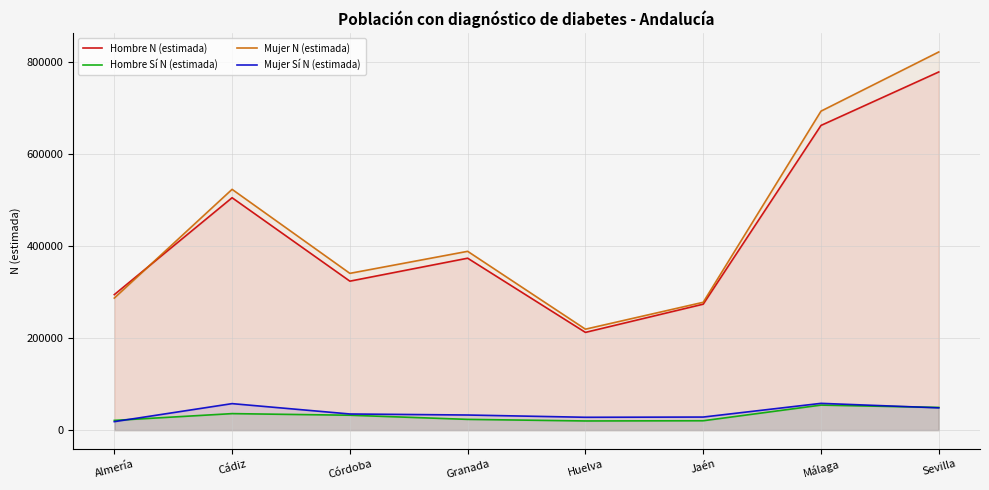

True or false: Mujer Sí N (estimada) has more than 2 interior local peaks.

False